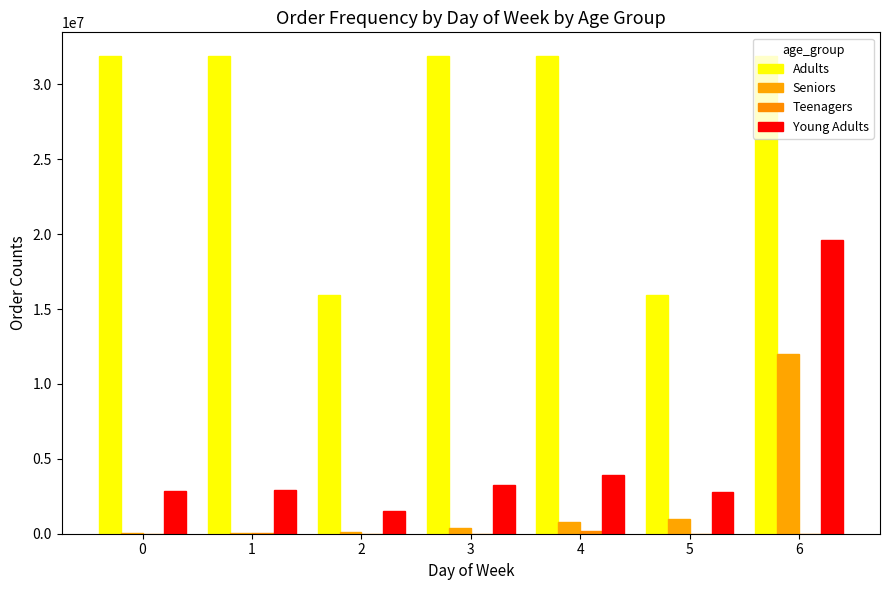

What is the spread (max minus min) of values at 5?

15944000